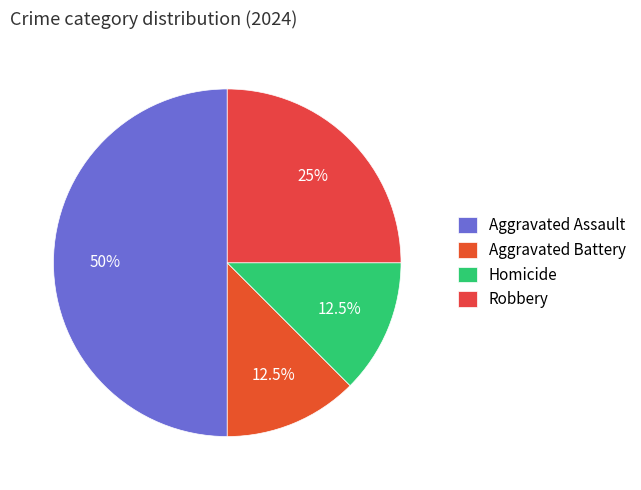

How many slices are in this pie chart?

4